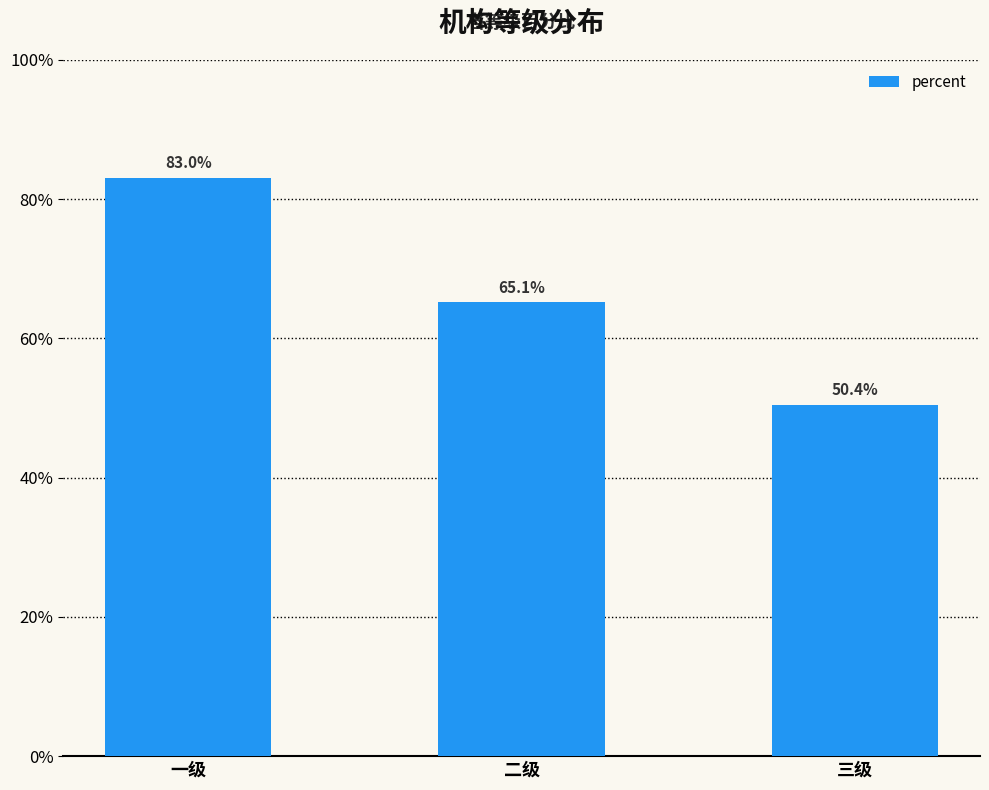

What position from the right is 三级?

1